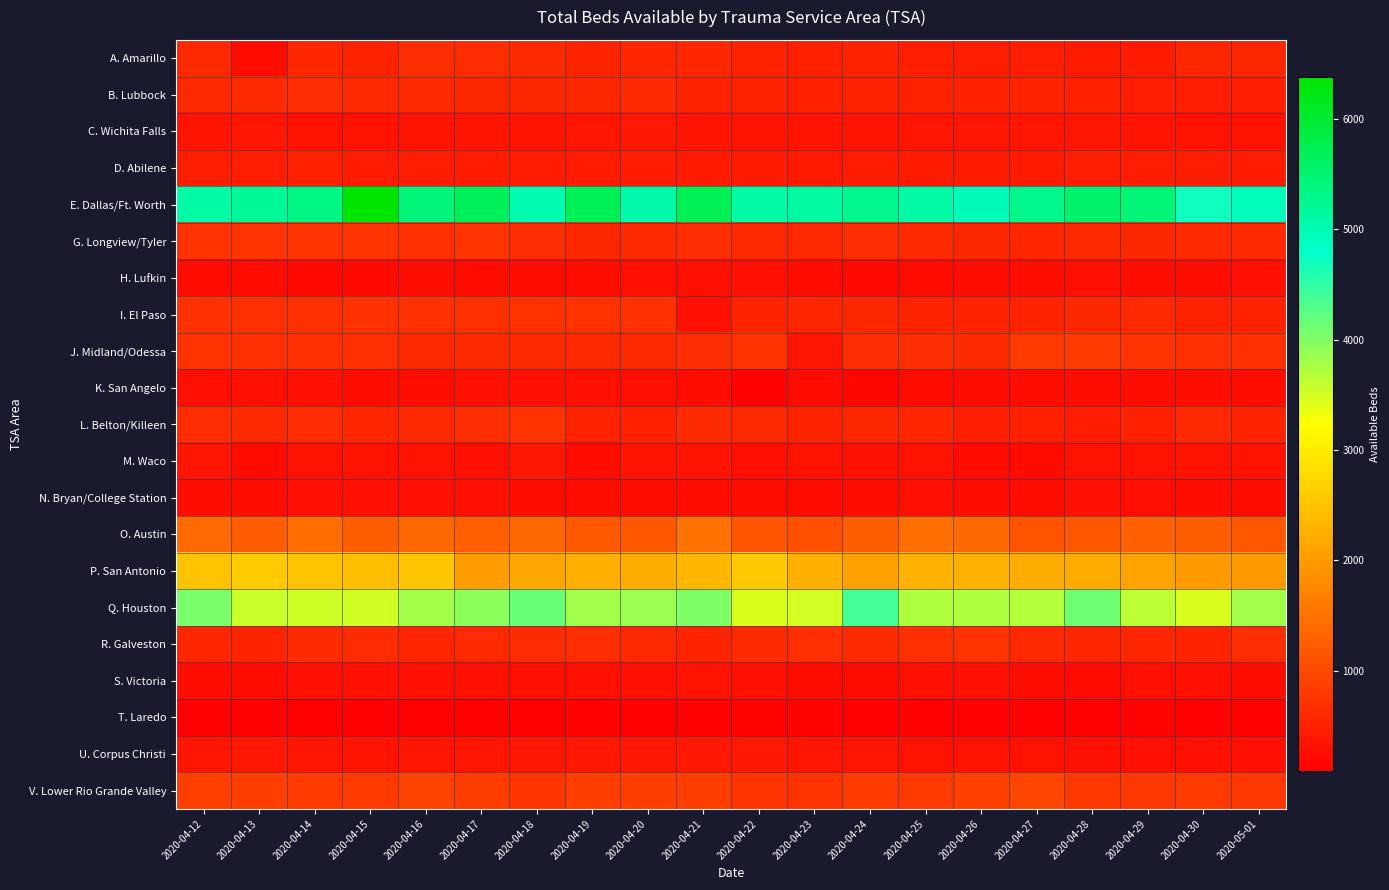

What is the smallest value displayed?

86